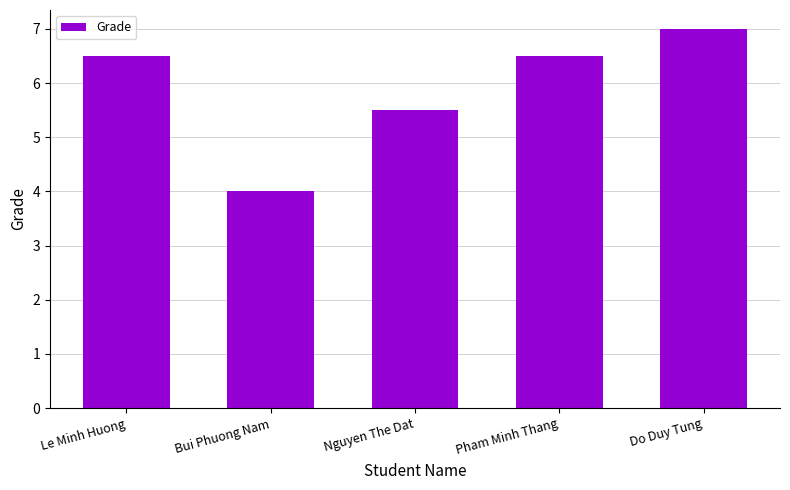

Which category has the highest value across all series?

Do Duy Tung